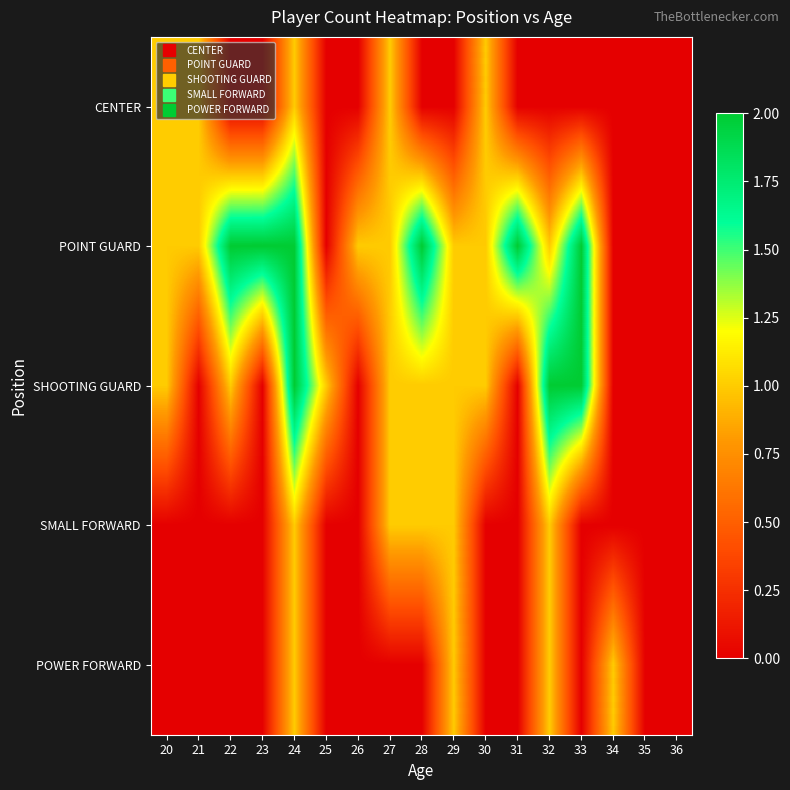

At which category is the sum across all series the highest?

24